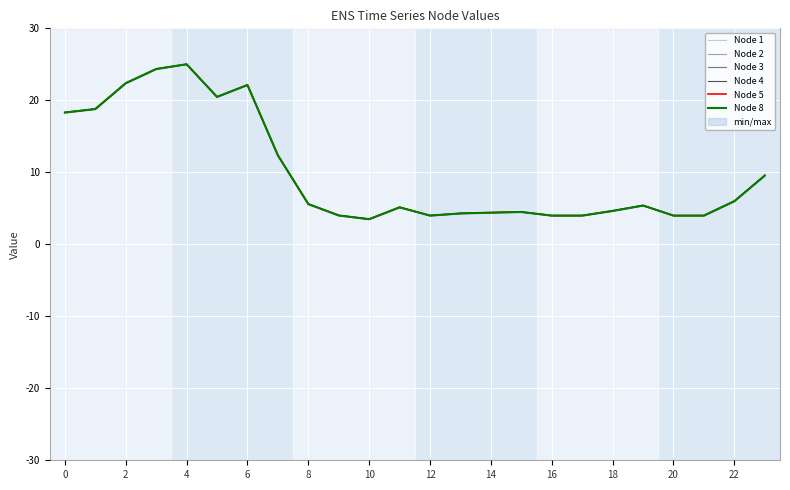

True or false: Node 4 and Node 8 cross at least once.

False